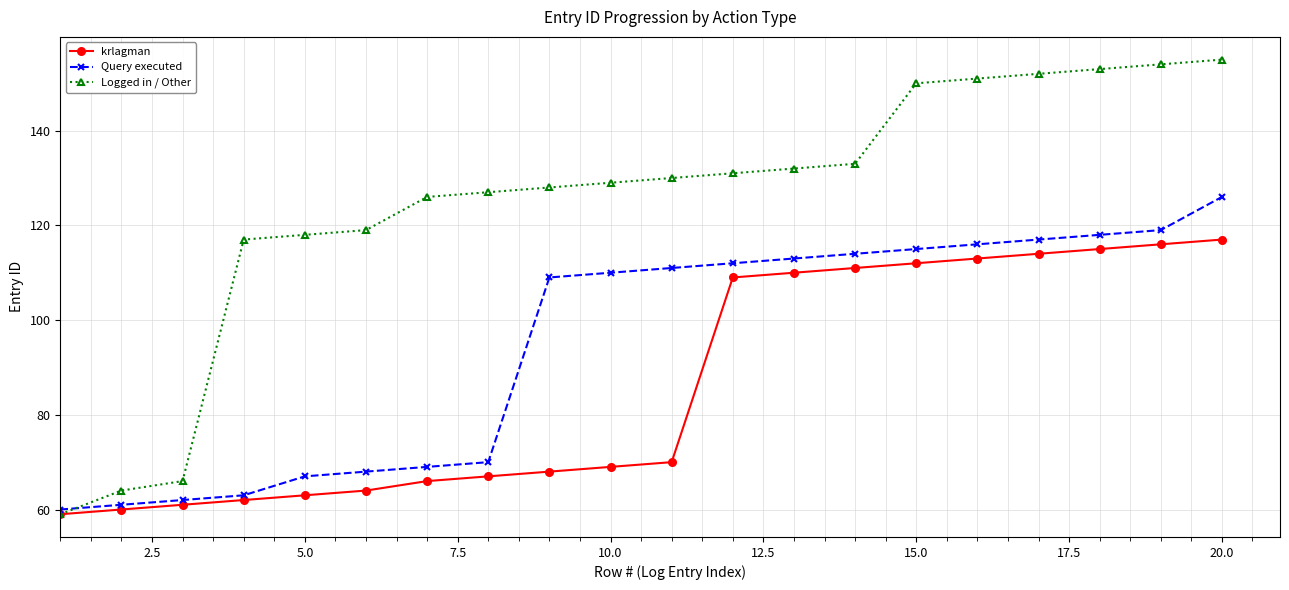

Reading left to right, list all the values displayed in this chart.

krlagman: 59	60	61	62	63	64	66	67	68	69	70	109	110	111	112	113	114	115	116	117
Query executed: 60	61	62	63	67	68	69	70	109	110	111	112	113	114	115	116	117	118	119	126
Logged in / Other: 59	64	66	117	118	119	126	127	128	129	130	131	132	133	150	151	152	153	154	155